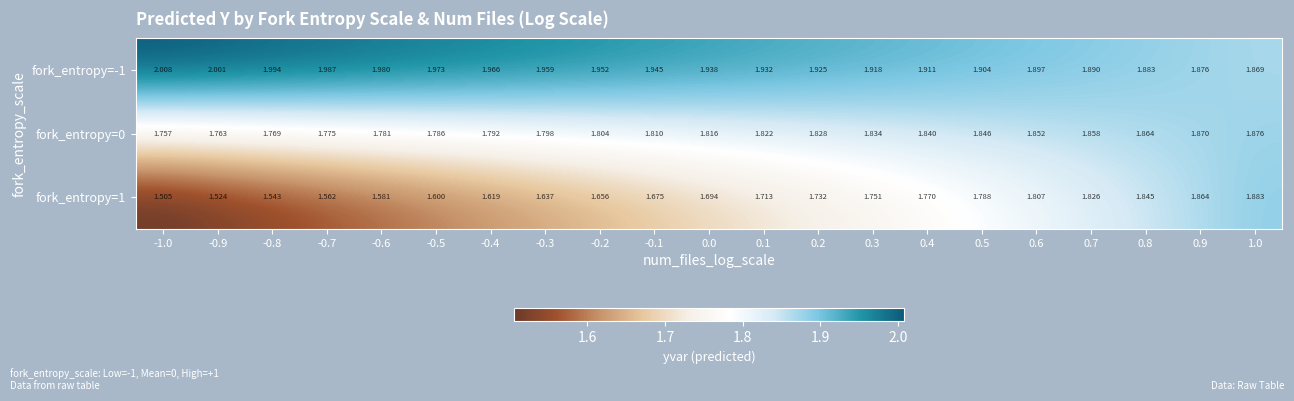

How many series are shown in this chart?

3